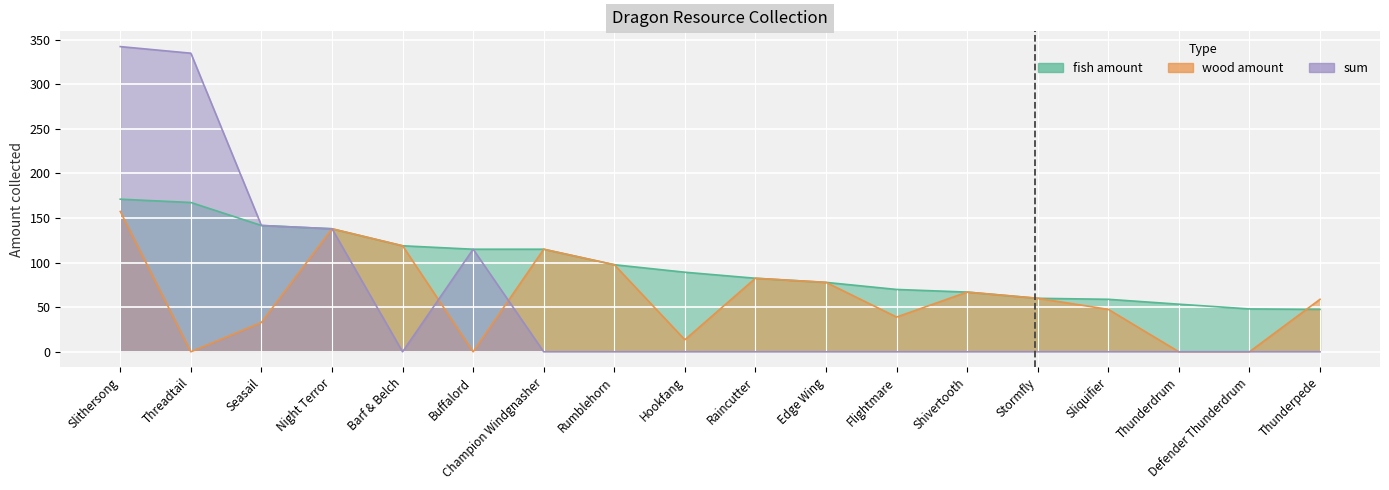

Reading left to right, transcribe all the data shown in this chart.

fish amount: Slithersong=171.2	Threadtail=167.5	Seasail=141.7	Night Terror=138.0	Barf & Belch=118.9	Buffalord=115.0	Champion Windgnasher=115.0	Rumblehorn=97.7	Hookfang=89.2	Raincutter=82.5	Edge Wing=77.9	Flightmare=69.9	Shivertooth=67.0	Stormfly=60.0	Sliquifier=58.9	Thunderdrum=53.4	Defender Thunderdrum=48.1	Thunderpede=47.6
wood amount: Slithersong=157.4	Threadtail=0.0	Seasail=32.9	Night Terror=138.0	Barf & Belch=118.9	Buffalord=0.0	Champion Windgnasher=115.0	Rumblehorn=97.7	Hookfang=13.5	Raincutter=82.5	Edge Wing=77.9	Flightmare=39.0	Shivertooth=67.0	Stormfly=60.0	Sliquifier=47.6	Thunderdrum=0.0	Defender Thunderdrum=0.0	Thunderpede=58.9
sum: Slithersong=342.4	Threadtail=334.9	Seasail=141.7	Night Terror=138.0	Barf & Belch=0.0	Buffalord=115.0	Champion Windgnasher=0.0	Rumblehorn=0.0	Hookfang=0.0	Raincutter=0.0	Edge Wing=0.0	Flightmare=0.0	Shivertooth=0.0	Stormfly=0.0	Sliquifier=0.0	Thunderdrum=0.0	Defender Thunderdrum=0.0	Thunderpede=0.0